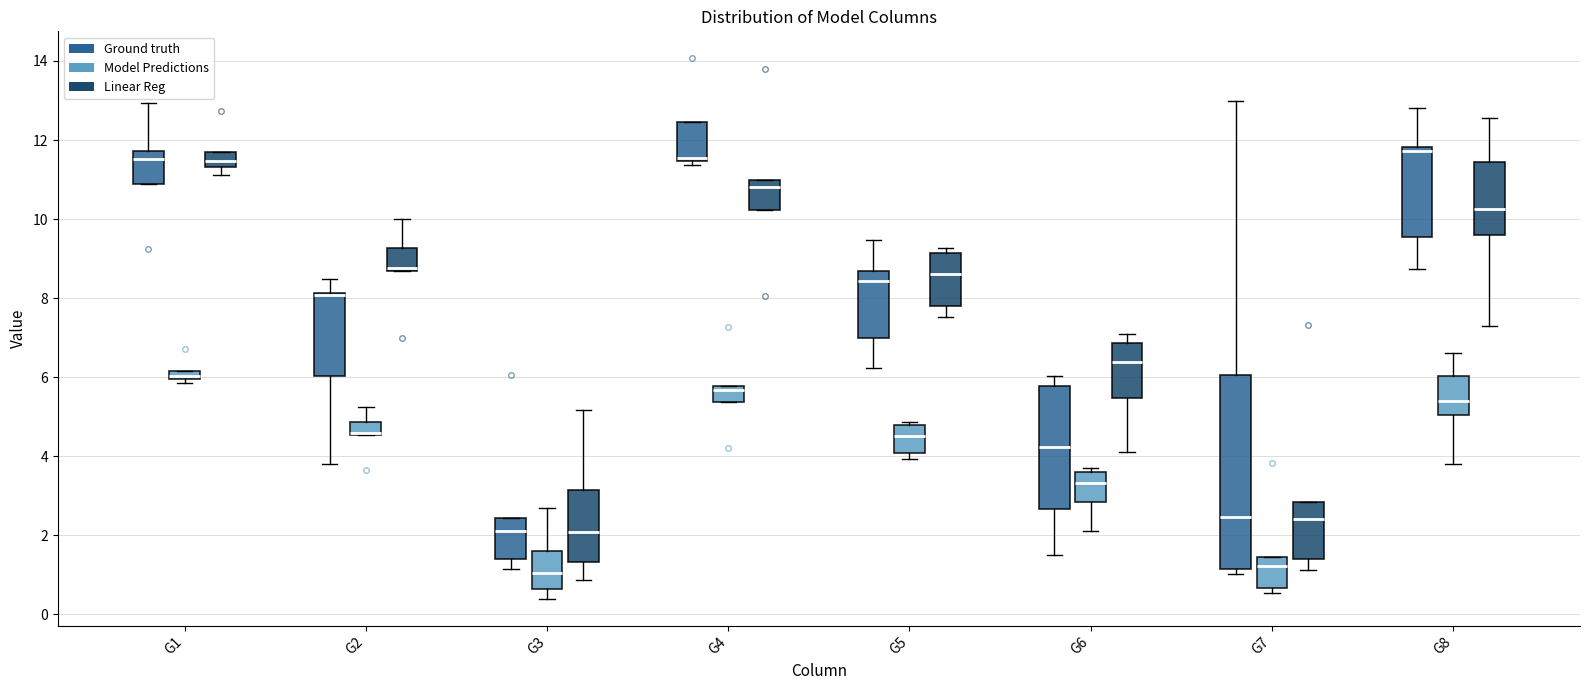

Where is the upper edge of the box for G6 (Linear Reg) on the y-axis? The values are not printed on the chart, so give them approximately, as read against the axis.

6.8